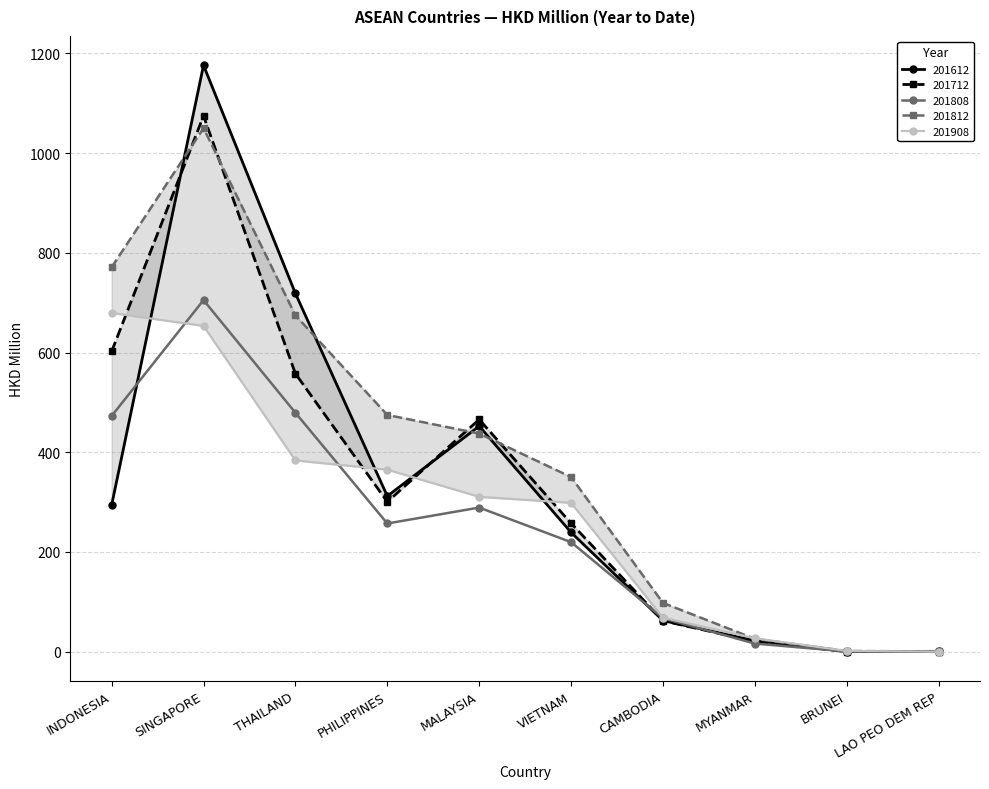

Reading left to right, what are all the values shown in this chart?

201612: INDONESIA=293.9	SINGAPORE=1176.0	THAILAND=718.5	PHILIPPINES=312.0	MALAYSIA=452.4	VIETNAM=239.2	CAMBODIA=62.4	MYANMAR=22.3	BRUNEI=0.3	LAO PEO DEM REP=0.7
201712: INDONESIA=602.1	SINGAPORE=1074.5	THAILAND=557.6	PHILIPPINES=300.6	MALAYSIA=465.7	VIETNAM=257.5	CAMBODIA=62.1	MYANMAR=20.4	BRUNEI=0.3	LAO PEO DEM REP=0.3
201808: INDONESIA=472.7	SINGAPORE=705.1	THAILAND=479.2	PHILIPPINES=257.1	MALAYSIA=289.0	VIETNAM=219.7	CAMBODIA=67.1	MYANMAR=16.3	BRUNEI=0.5	LAO PEO DEM REP=0.2
201812: INDONESIA=770.9	SINGAPORE=1050.0	THAILAND=674.5	PHILIPPINES=474.8	MALAYSIA=437.5	VIETNAM=350.2	CAMBODIA=97.8	MYANMAR=25.8	BRUNEI=1.4	LAO PEO DEM REP=0.5
201908: INDONESIA=679.3	SINGAPORE=653.3	THAILAND=383.6	PHILIPPINES=365.1	MALAYSIA=310.6	VIETNAM=298.5	CAMBODIA=68.3	MYANMAR=26.8	BRUNEI=1.6	LAO PEO DEM REP=0.1